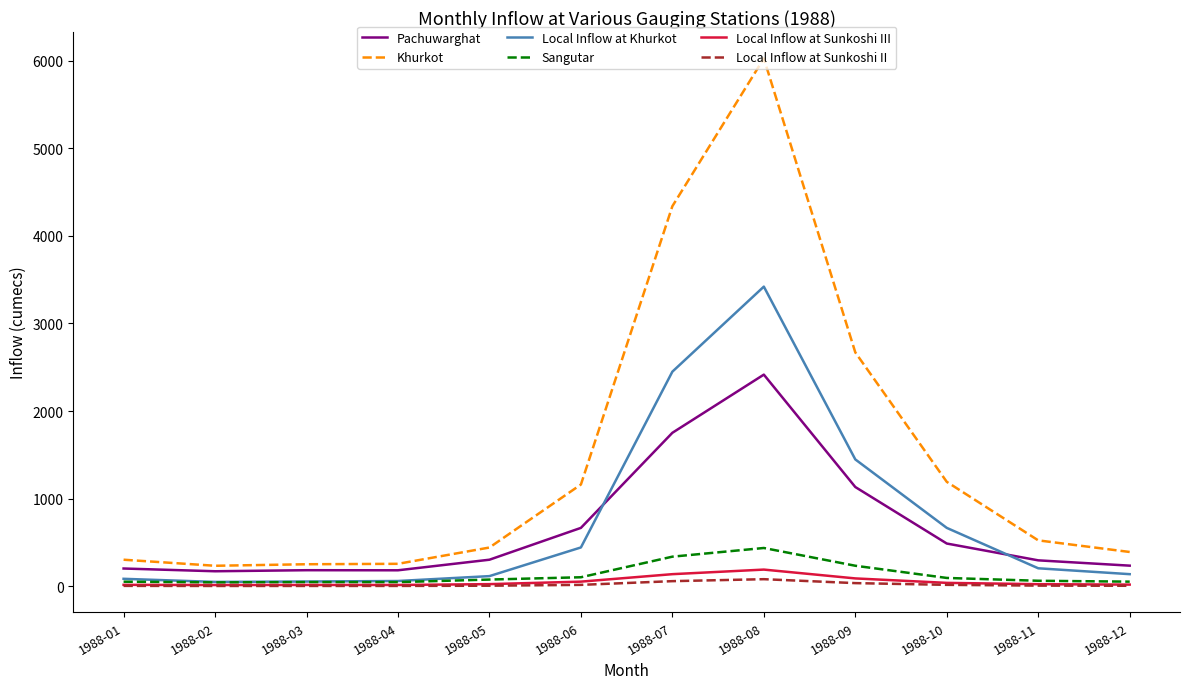

Which series changed the most between 1988-01 and 1988-08?

Khurkot